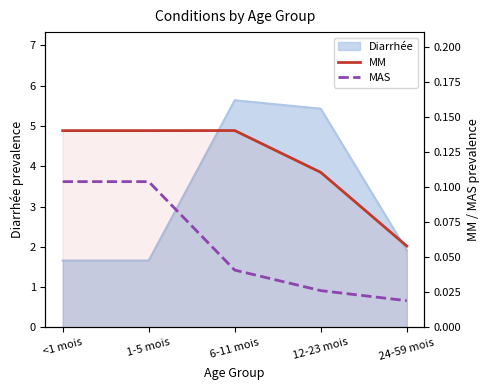

Reading left to right, list all the values displayed in this chart.

MM: <1 mois=0.1	1-5 mois=0.1	6-11 mois=0.1	12-23 mois=0.1	24-59 mois=0.1
MAS: <1 mois=0.1	1-5 mois=0.1	6-11 mois=0.0	12-23 mois=0.0	24-59 mois=0.0